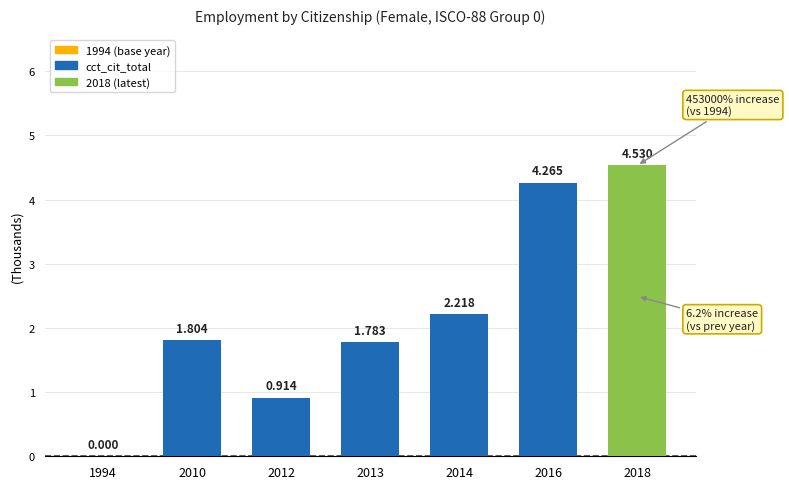

The value at 2014 is 3.6. True or false?

False